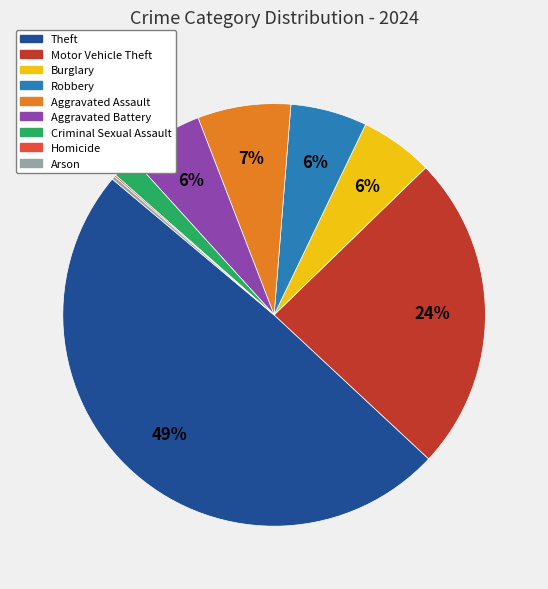

To the nearest percent, what is the combined percentage of Criminal Sexual Assault and Aggravated Assault?

9%